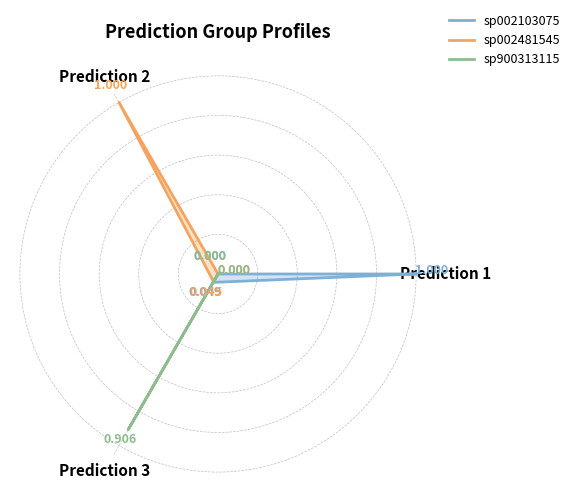

The sp002481545 series shows 0.0 at Prediction 1. True or false?

True